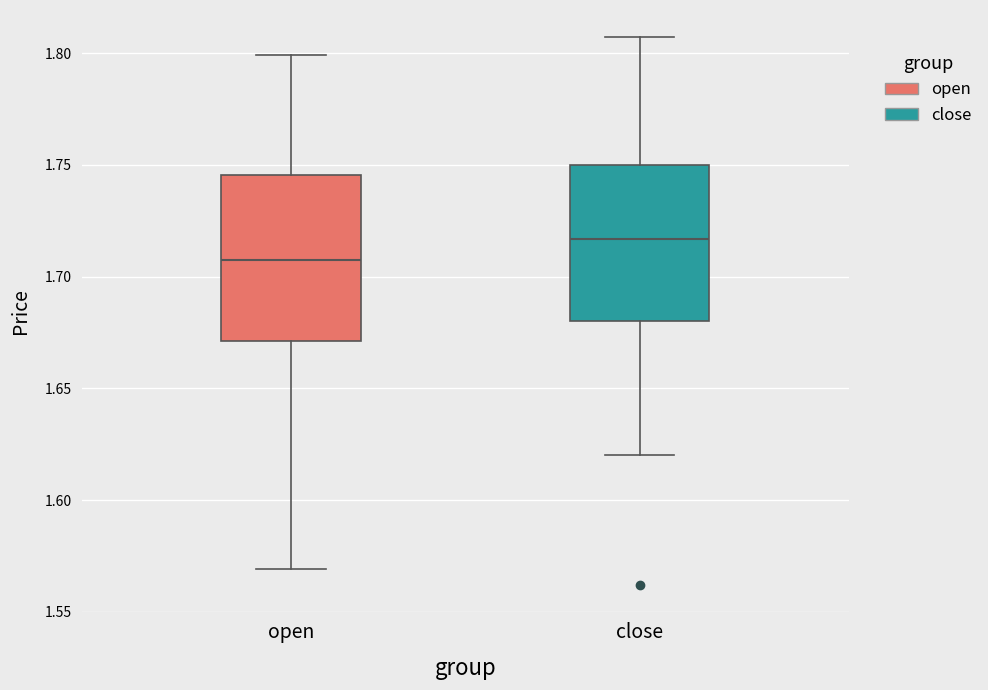

Reading left to right, transcribe this box plot: for each box, give where its median line is, the range the box spans, and where its two whiskers end, as read against the y-axis. The values are not printed on the chart, so give them approximately, as read against the axis.

open: median 1.710, box 1.670 to 1.745, whiskers 1.570 to 1.800
close: median 1.715, box 1.680 to 1.750, whiskers 1.620 to 1.805